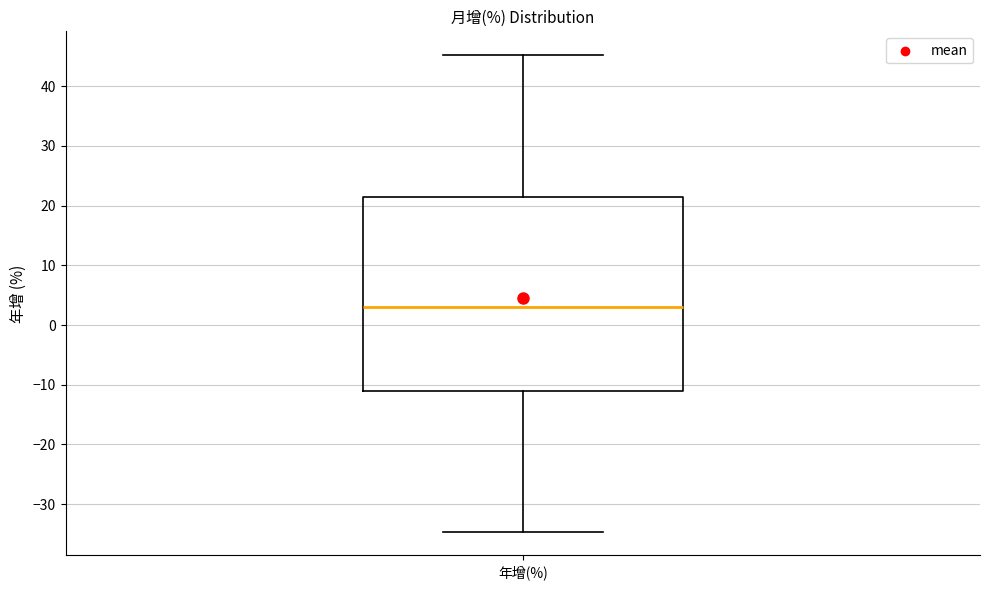

Transcribe this box plot: give where the median line is, the range the box spans, and where the two whiskers end, as read against the y-axis. The values are not printed on the chart, so give them approximately, as read against the axis.

median 3, box -11 to 21, whiskers -35 to 45